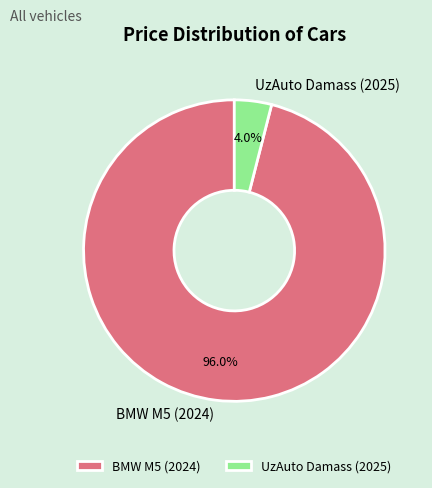

Rank the categories by value from highest to lowest.

BMW M5 (2024), UzAuto Damass (2025)